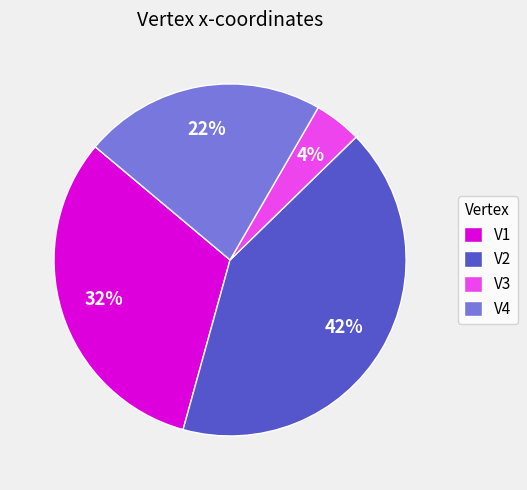

Which slice is the largest?

V2